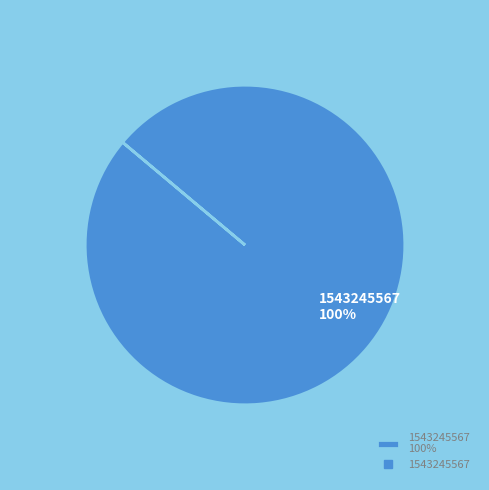

What percentage is the 1543245567 100% slice, to the nearest percent?

100%